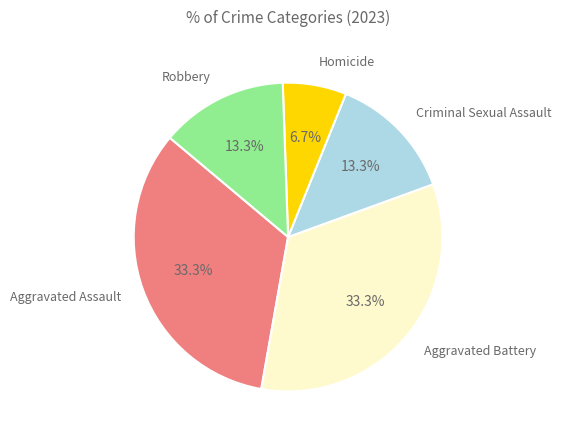

How many slices are in this pie chart?

5